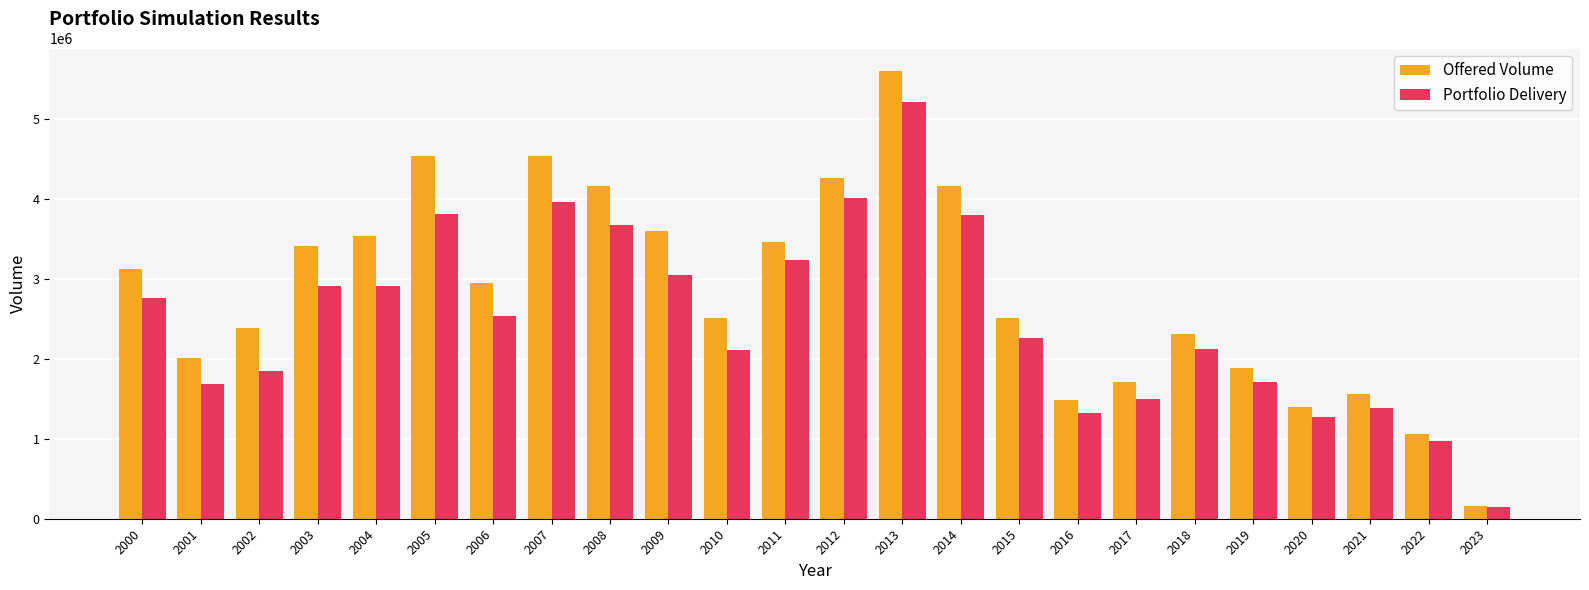

Rank the series by their maximum value, from highest to lowest.

Offered Volume, Portfolio Delivery